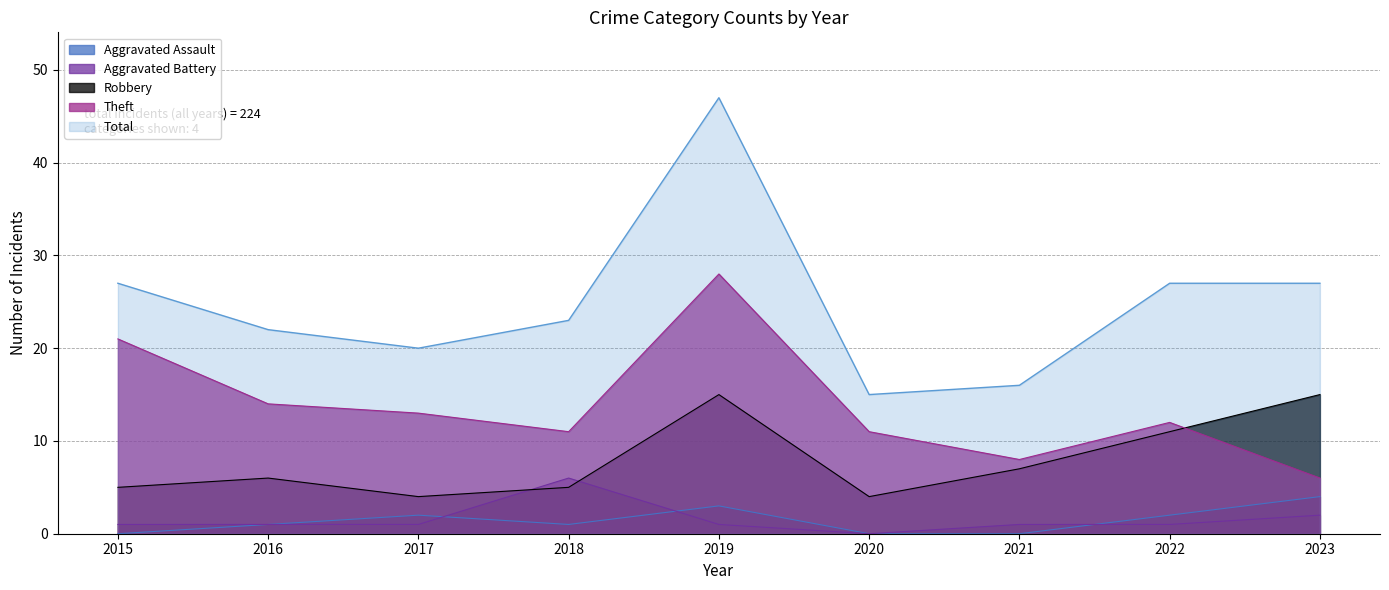

What is the difference between the maximum and minimum values in the Total series?

32